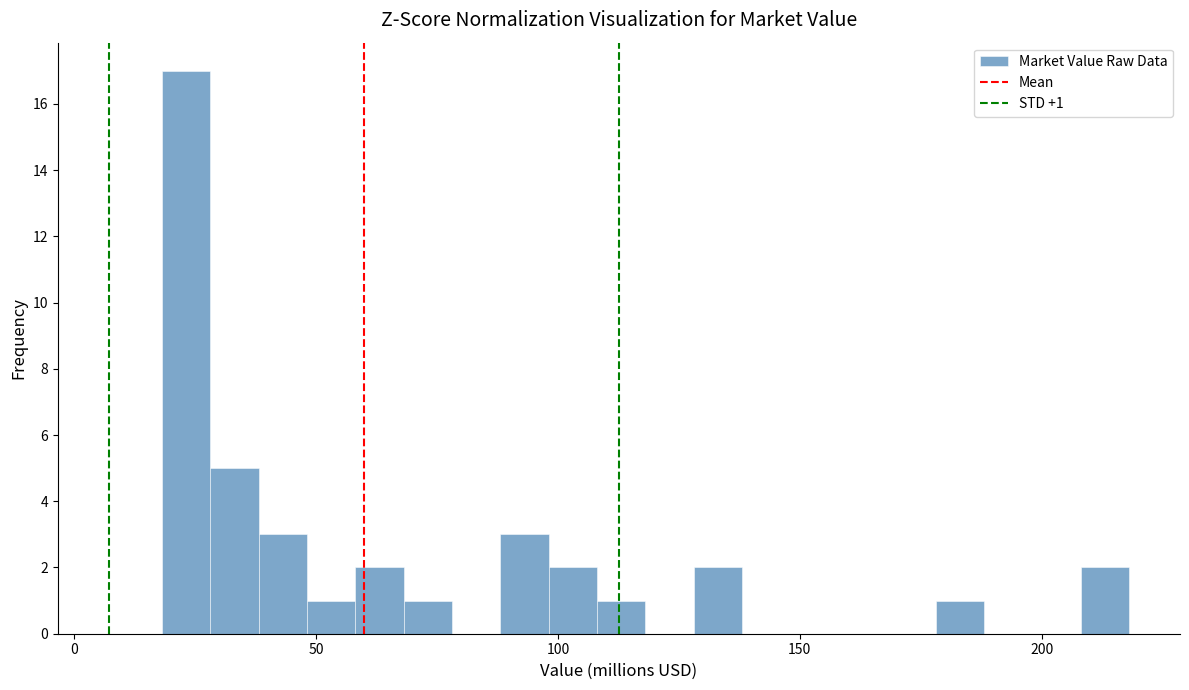

Around what value on the x-axis is the tallest bar? Give the approximate position of its centre, as read against the axis.

25